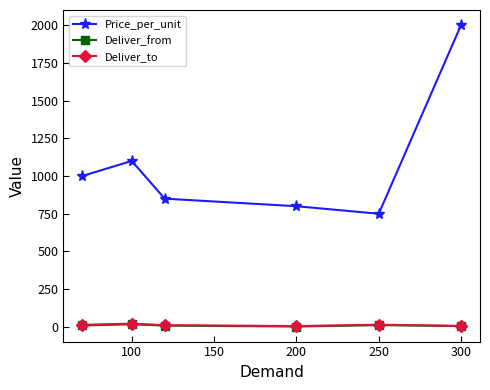

Which series has the largest total across all categories?

Price_per_unit